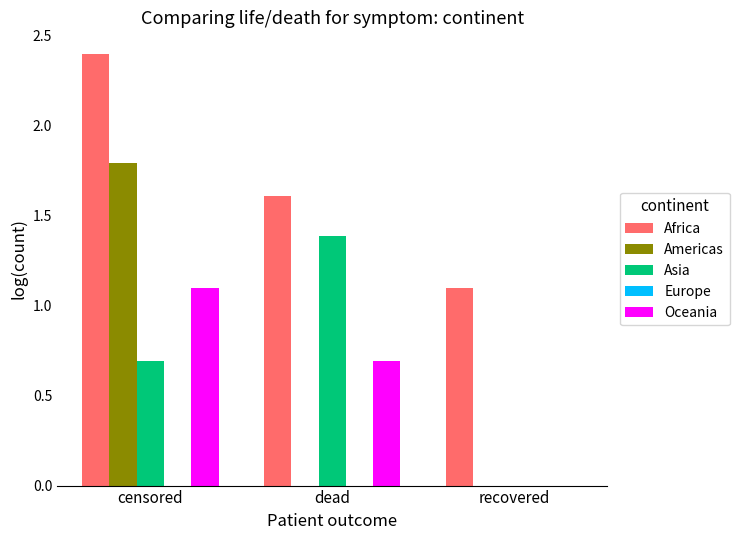

Which series changed the most between censored and recovered?

Americas